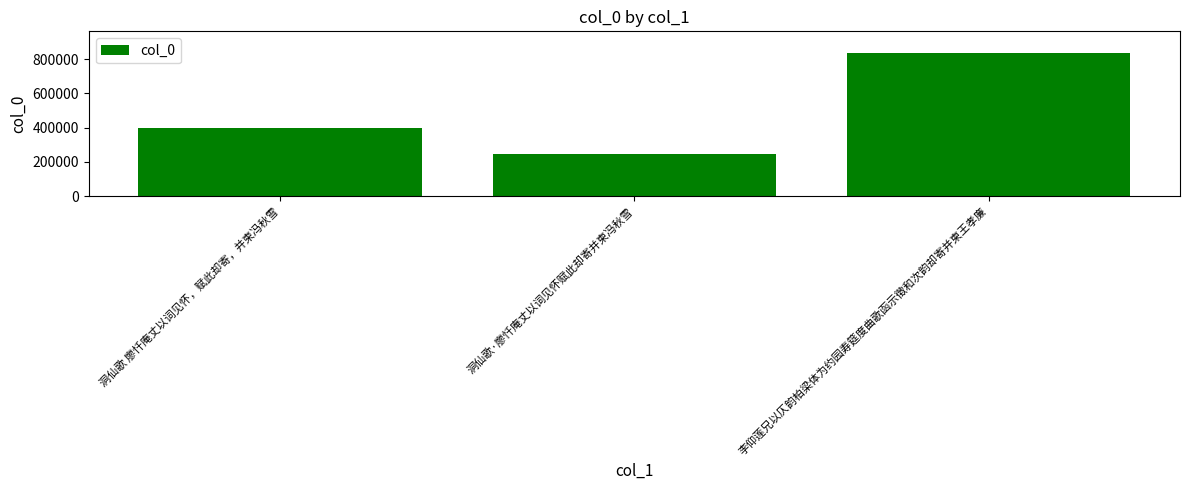

List the labels in order of value, largest first.

李仰莲兄以仄韵柏梁体为约园寿筵度曲歌函示徵和次韵却寄并柬王孝廉, 洞仙歌 廖忏庵丈以词见怀，赋此却寄，并柬冯秋雪, 洞仙歌·廖忏庵丈以词见怀赋此却寄并柬冯秋雪